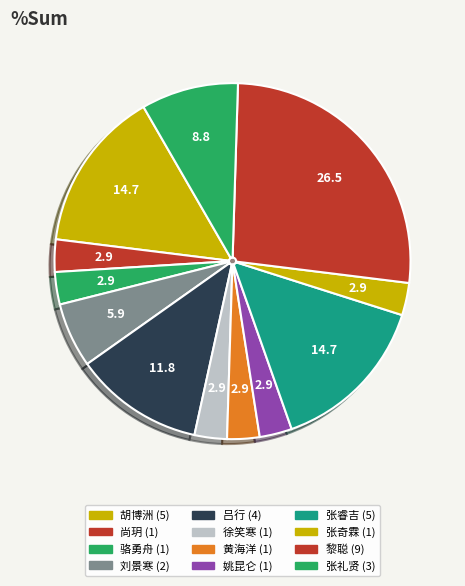

How many slices are in this pie chart?

12